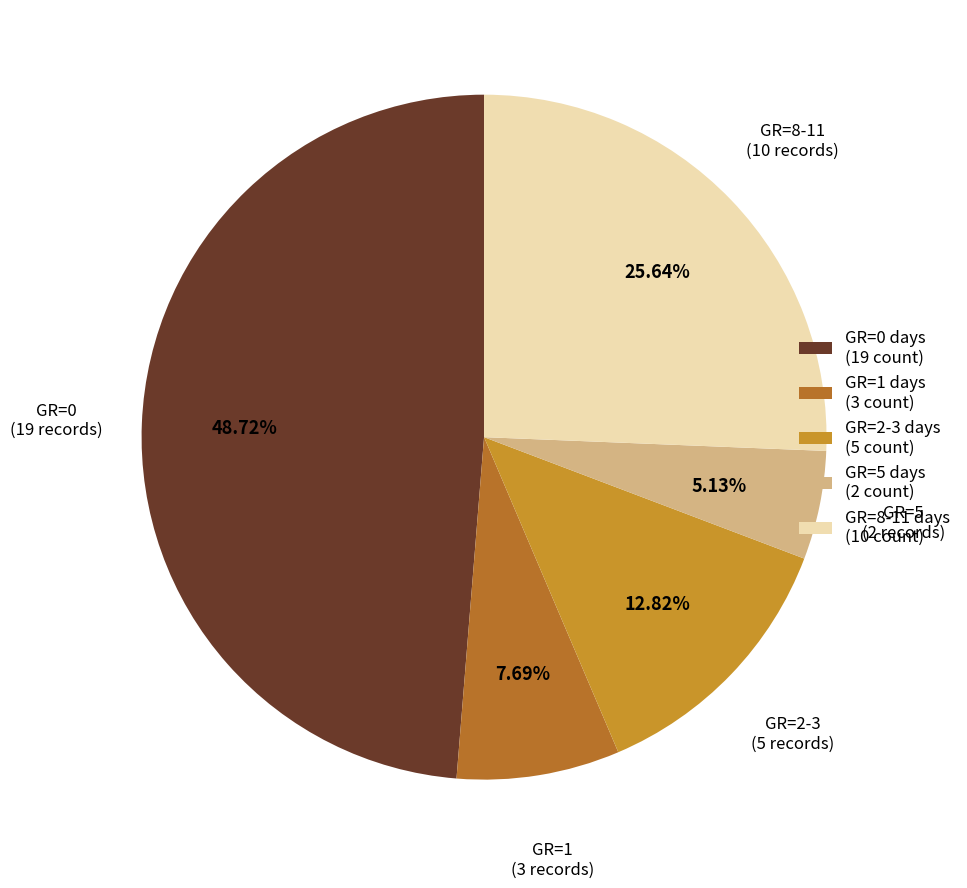

How many segments does this pie chart have?

5